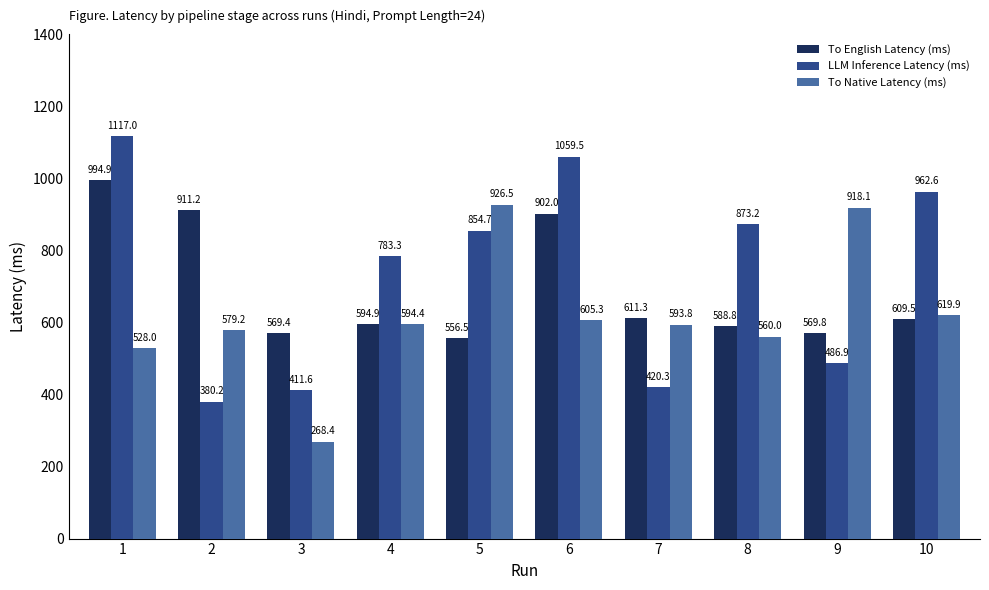

How many values in the LLM Inference Latency (ms) series exceed 854?

5